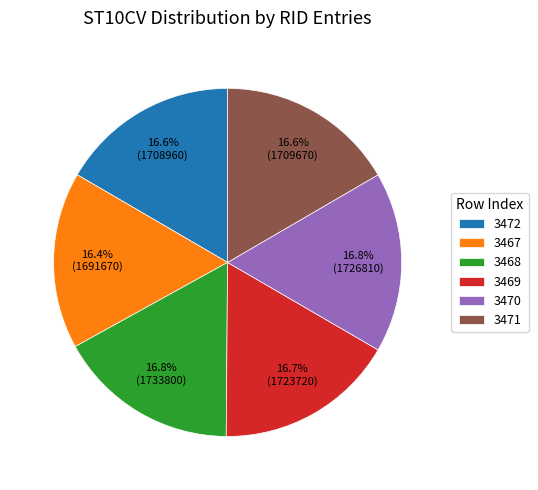

Does 3472 account for over 50% of the chart?

No